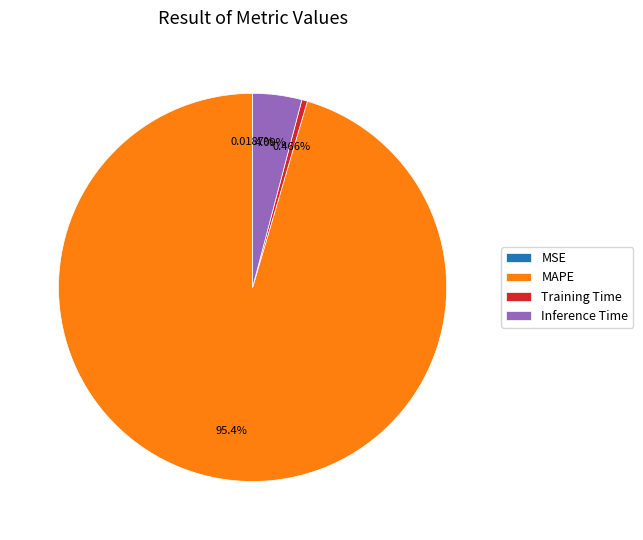

Do Inference Time and MAPE together represent more than half of the pie?

Yes